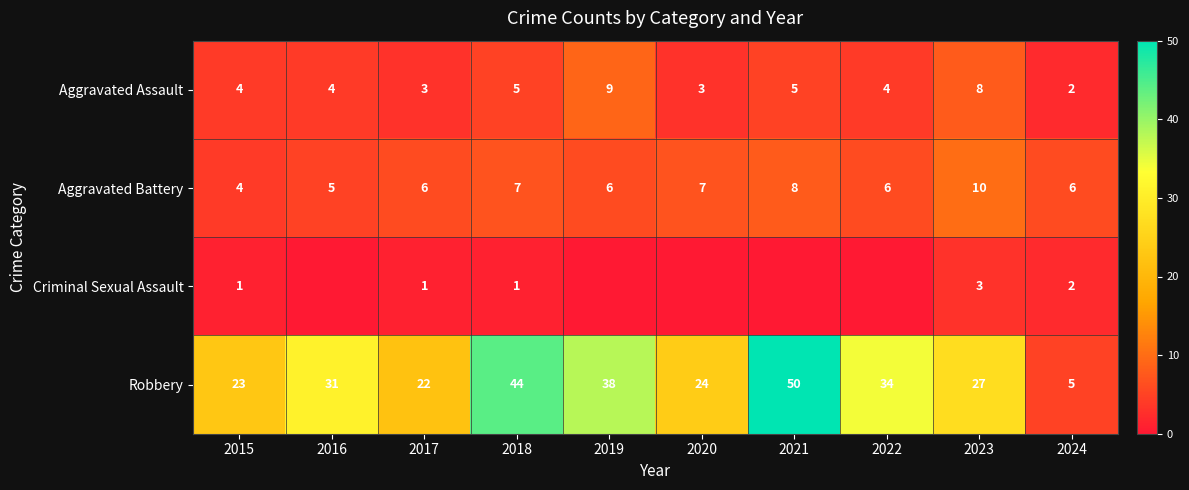

Is the value of Robbery at 2023 greater than the value of Criminal Sexual Assault at 2015?

Yes